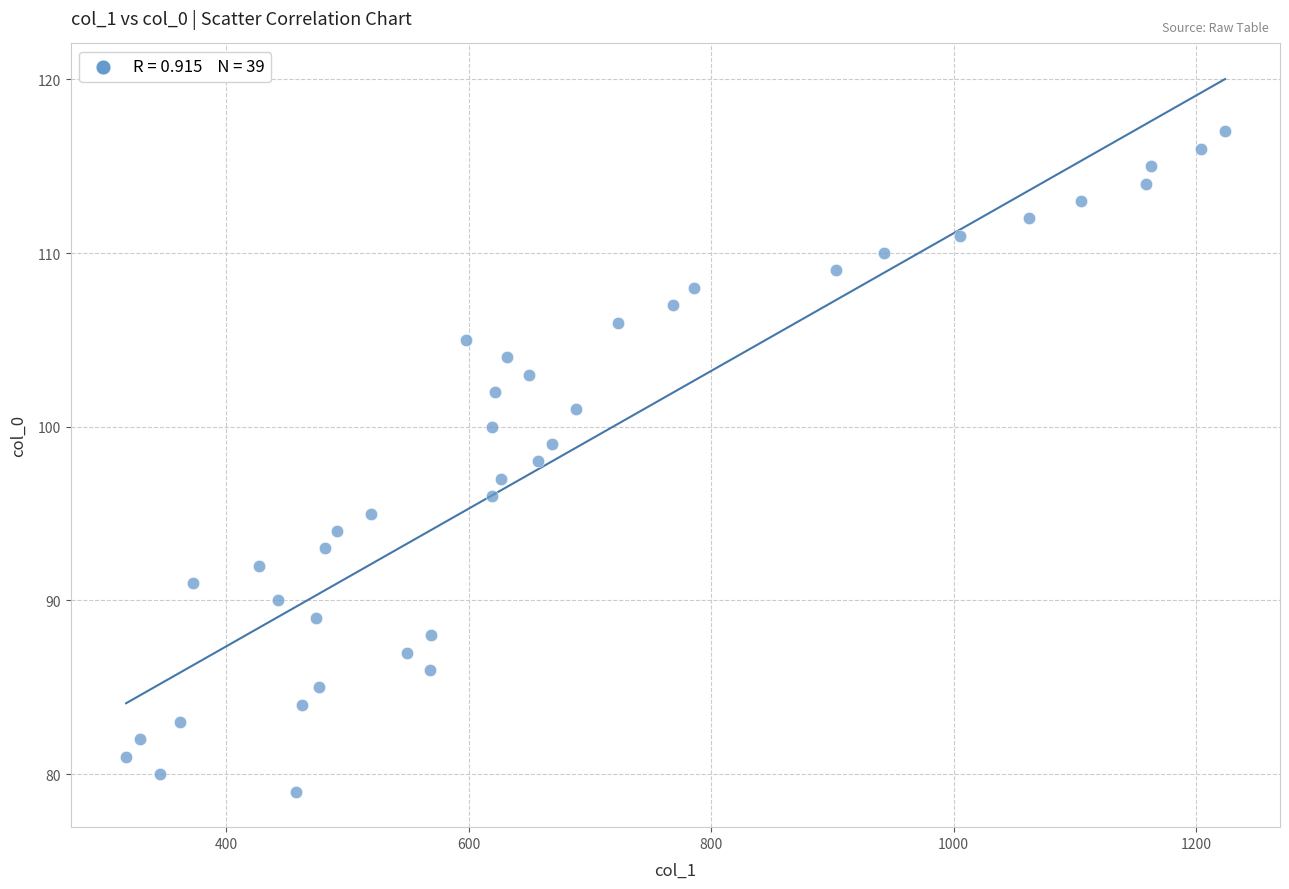

What is the range of Y values (max minus min)?

38